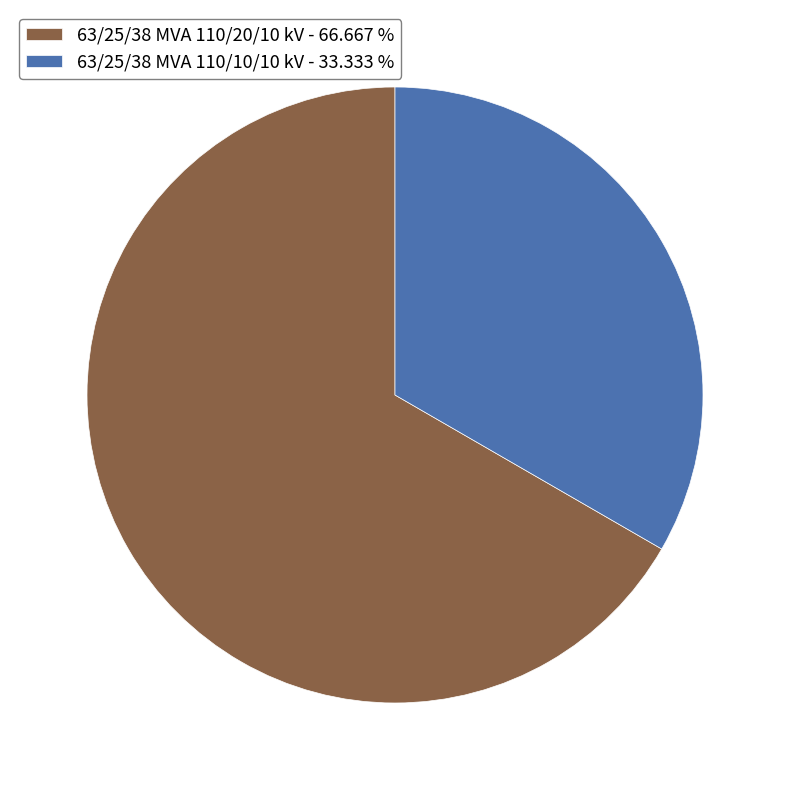

Which slice is the smallest?

63/25/38 MVA 110/10/10 kV